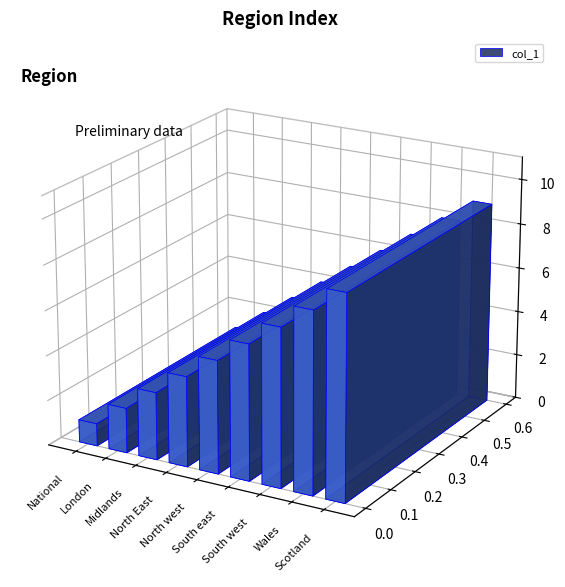

What is the greatest value displayed?

9